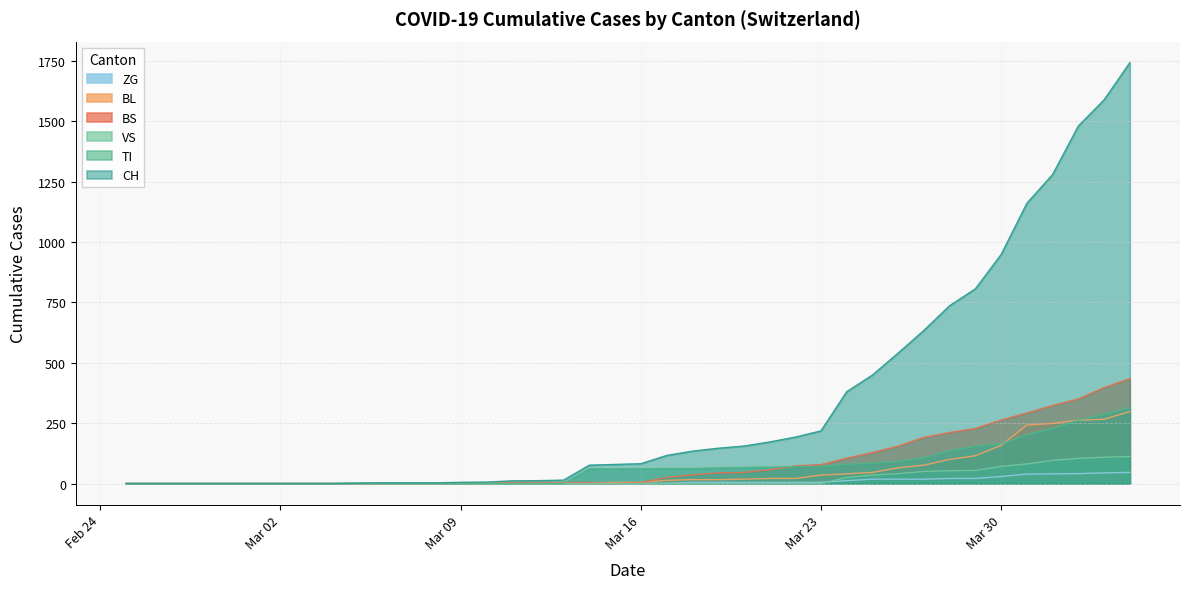

Does the chart have visible grid lines?

Yes